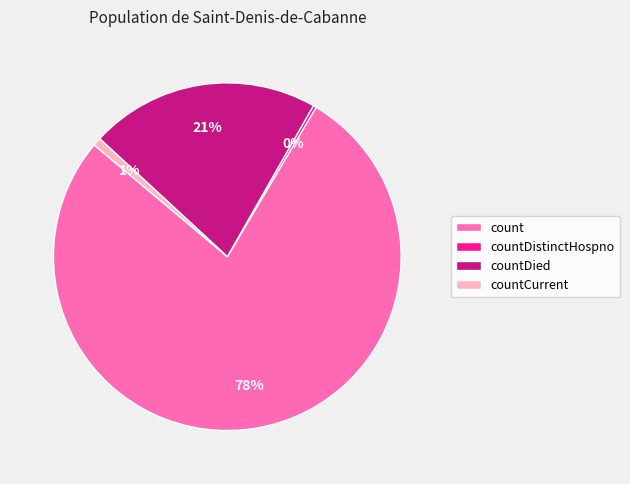

Combined, do countDied and countCurrent account for over 50%?

No